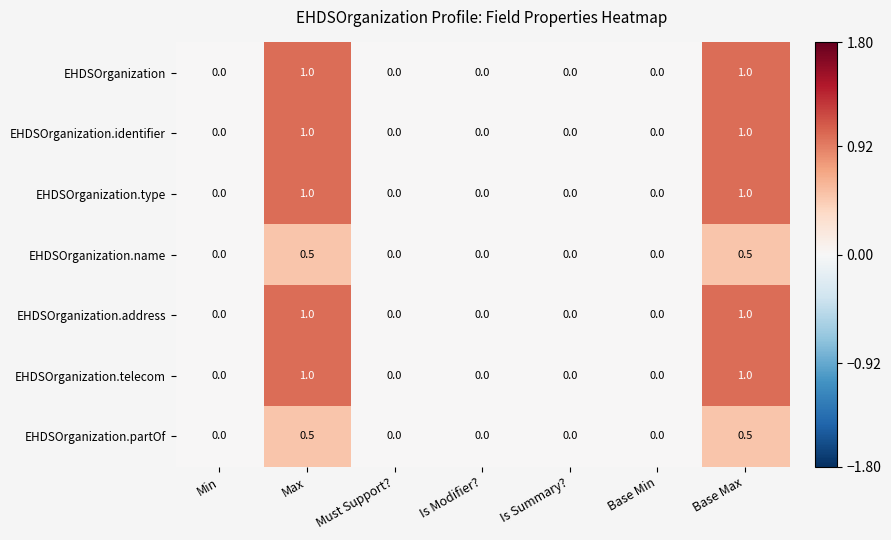

What is the average value of the EHDSOrganization.address series?

0.3